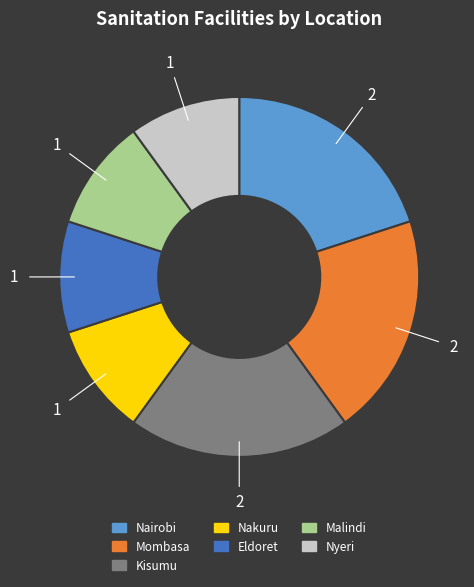

Is it true that Nairobi is 20% of the pie?

True